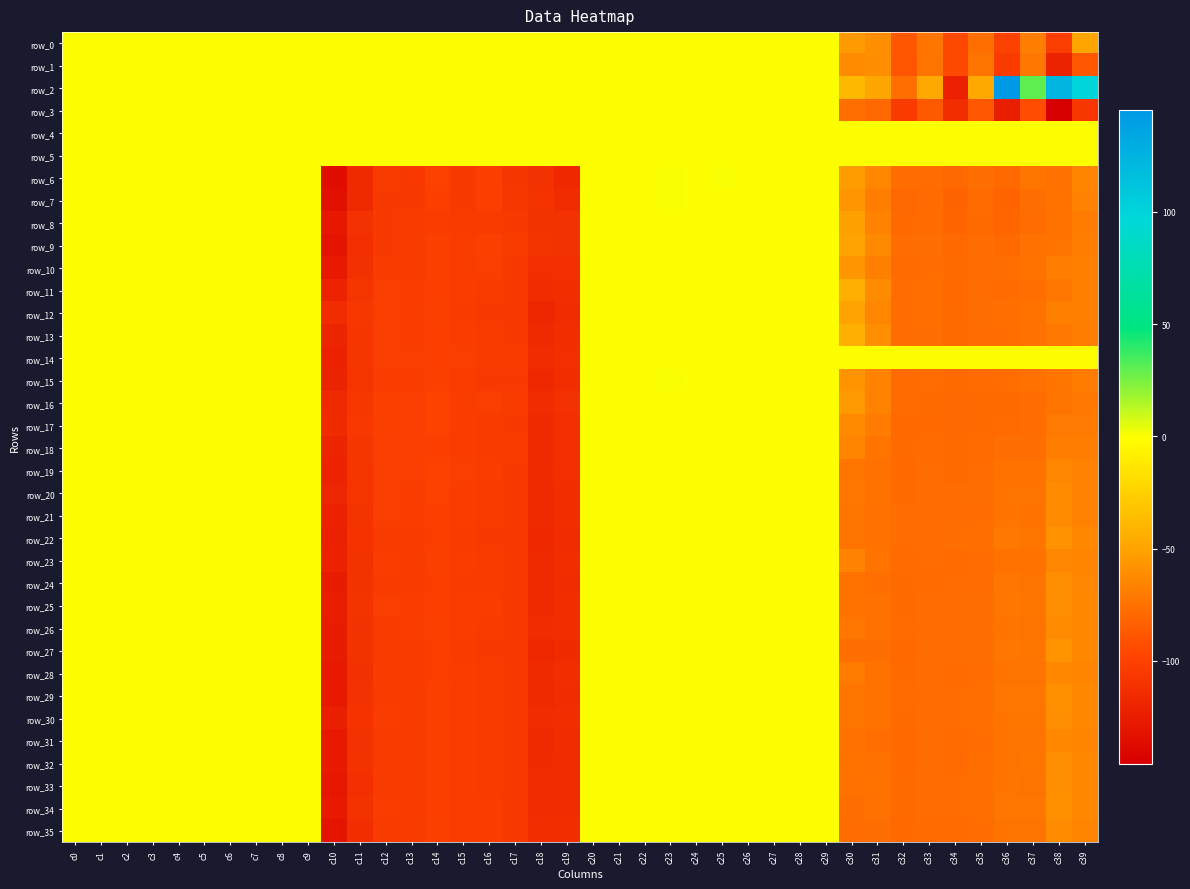

What is the difference between the maximum and minimum values in the row_32 series?

127.1